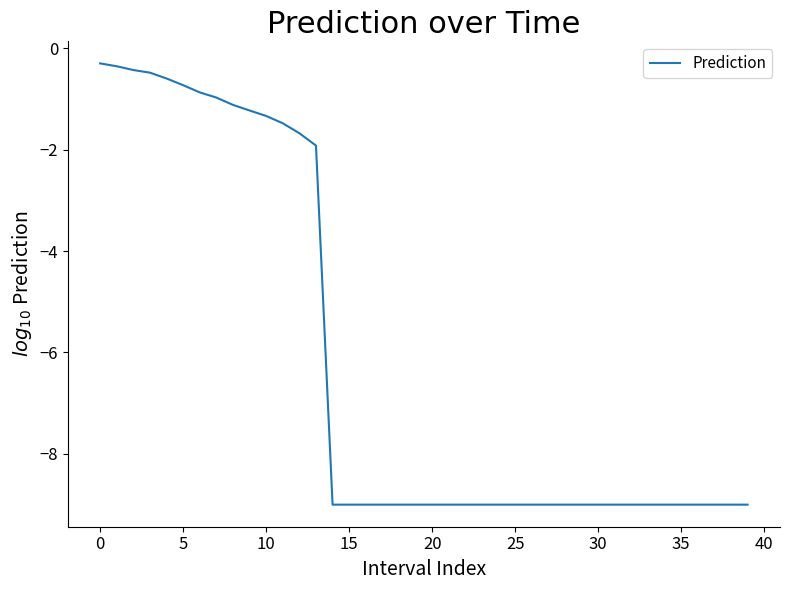

What is the smallest value displayed?

-9.0